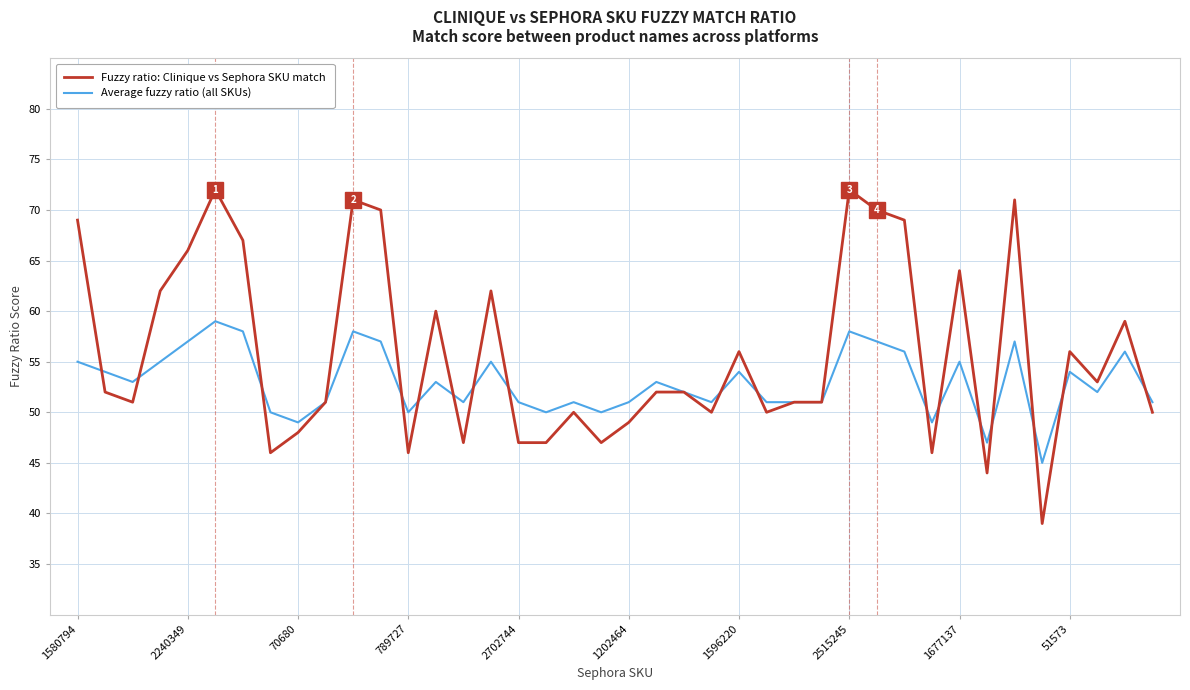

Reading right to left, what are all the values shown in this chart?

Average fuzzy ratio (all SKUs): 51	56	52	54	45	57	47	55	49	56	57	58	51	51	51	54	51	52	53	51	50	51	50	51	55	51	53	50	57	58	51	49	50	58	59	57	55	53	54	55
Fuzzy ratio: Clinique vs Sephora SKU match: 50	59	53	56	39	71	44	64	46	69	70	72	51	51	50	56	50	52	52	49	47	50	47	47	62	47	60	46	70	71	51	48	46	67	72	66	62	51	52	69